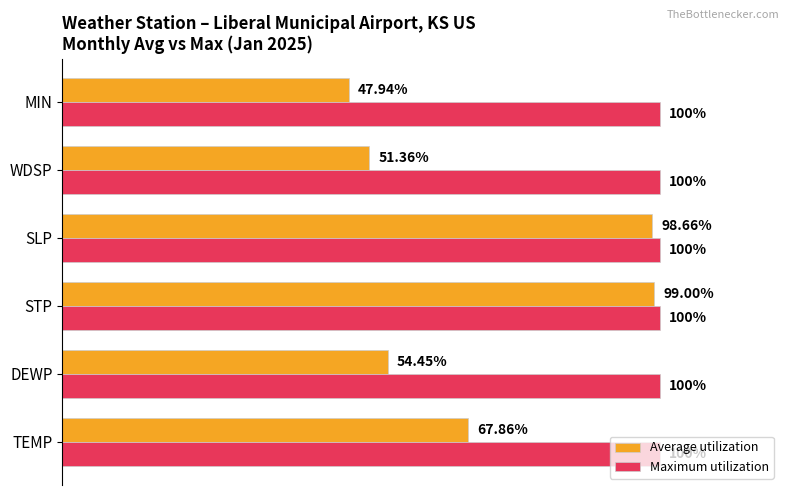

At which label does Average utilization reach its minimum?

MIN